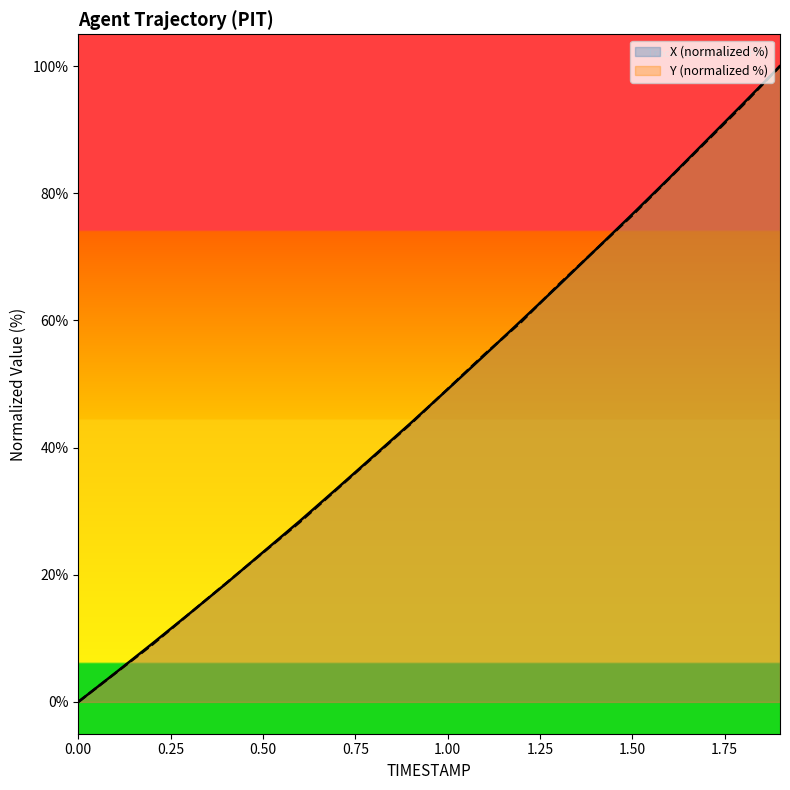

What is the label of the 19th point from the left?

1.8